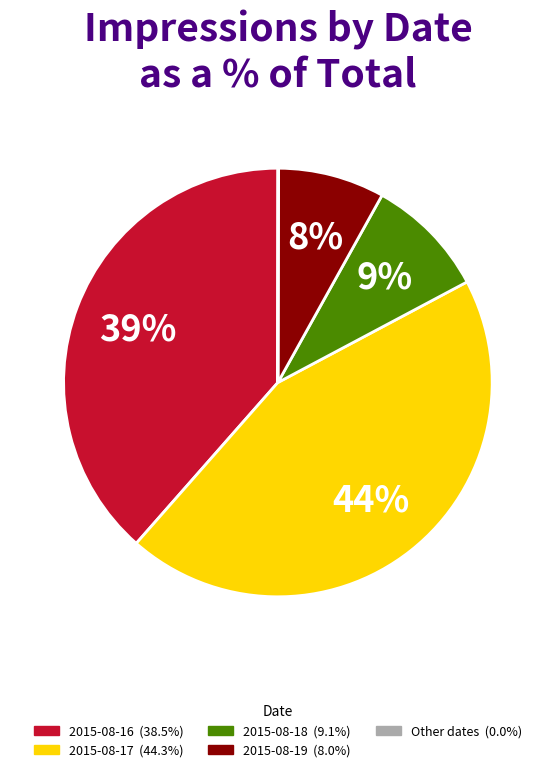

Is there any slice that represents more than half of the pie?

No